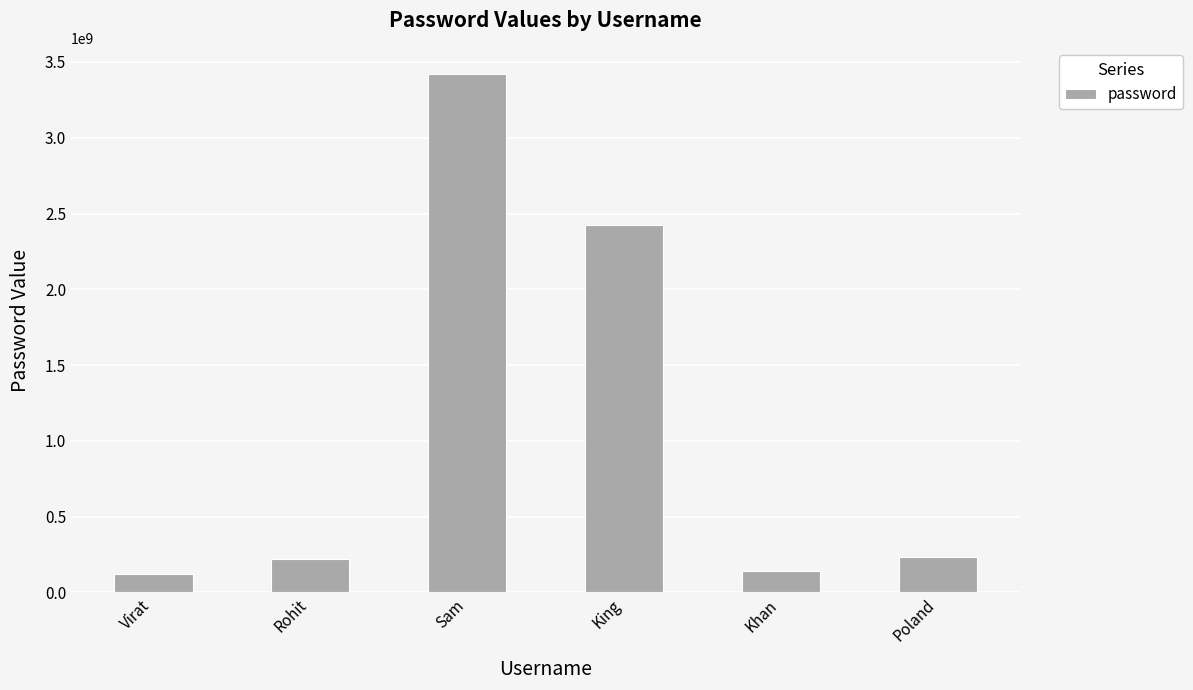

Between Khan and Rohit, which is larger?

Rohit